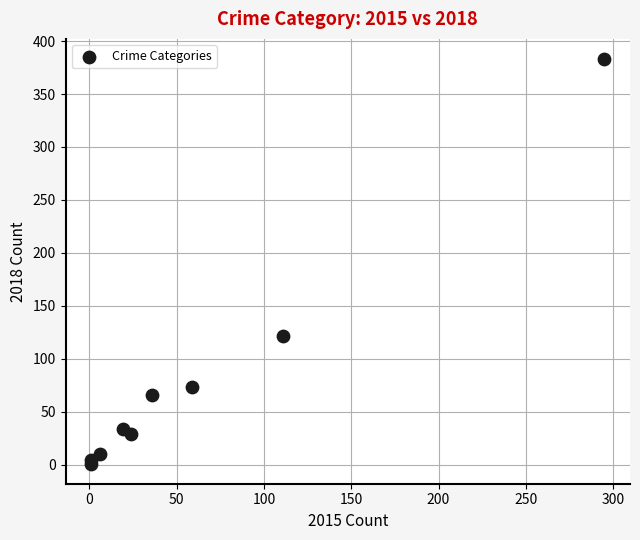

What Y value in the scatter plot is closest to 192?

121